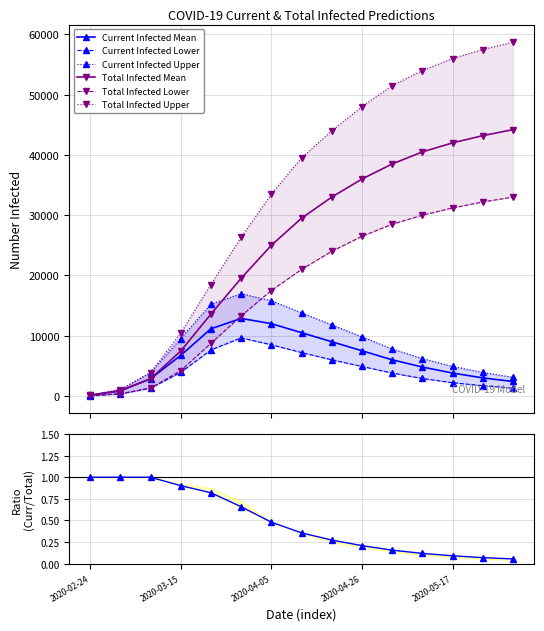

What is the maximum value for Total Infected Mean?

44200